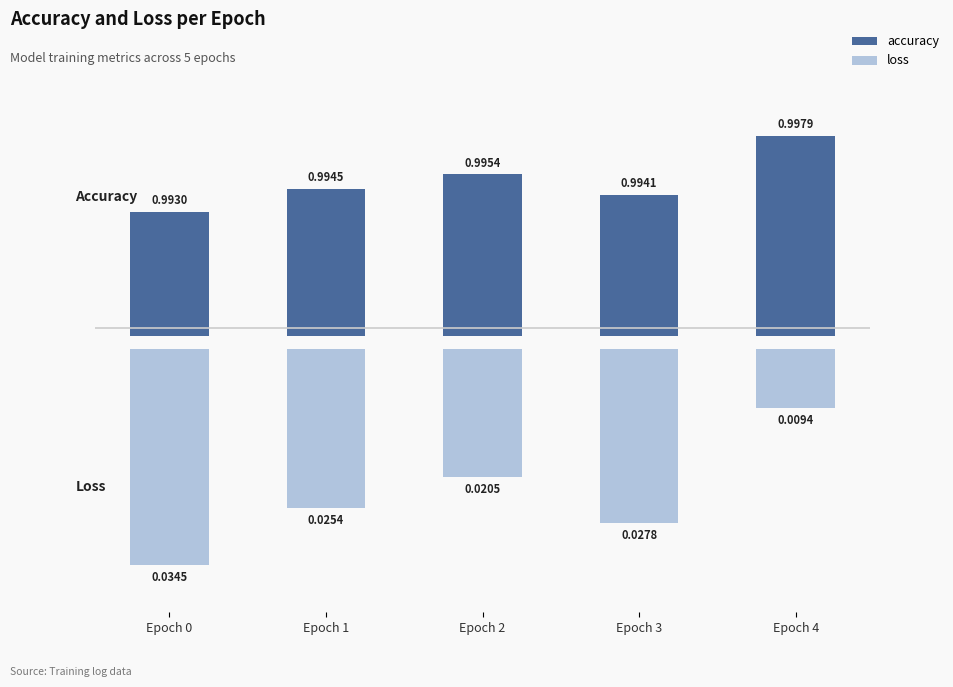

What value does the accuracy series have at Epoch 1?

1.0